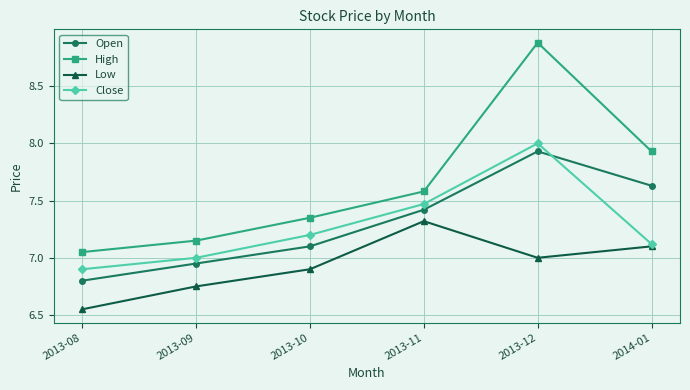

Which series changed the most between 2013-09 and 2013-11?

Low